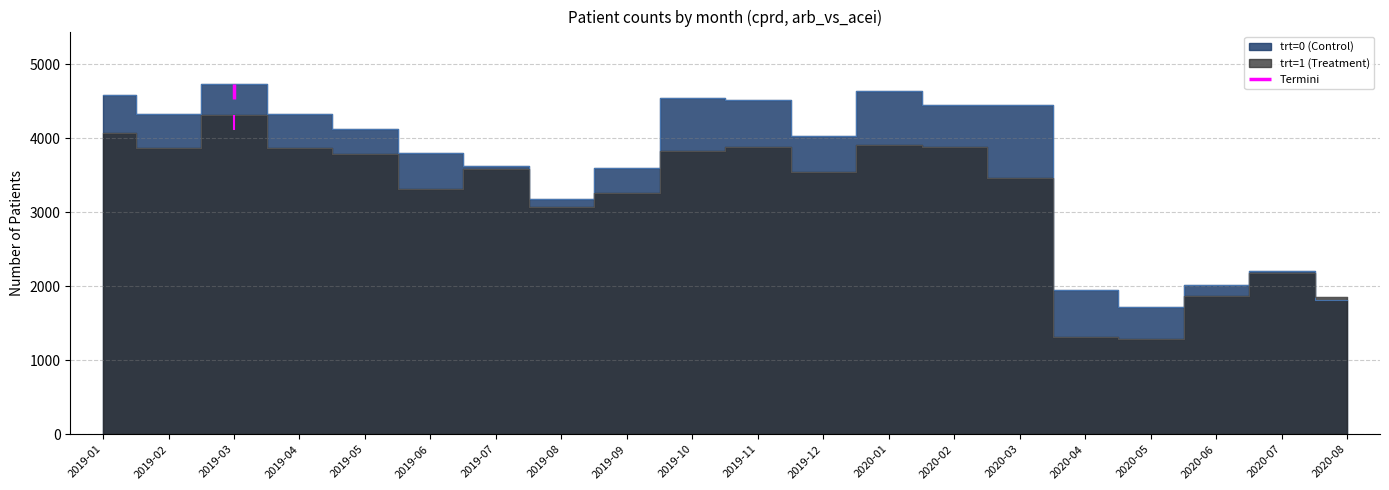

Reading right to left, list all the values displayed in this chart.

trt=0 (Control): 1814	2209	2011	1722	1948	4453	4445	4635	4032	4523	4549	3602	3181	3628	3807	4130	4330	4734	4324	4592
trt=1 (Treatment): 1855	2174	1863	1294	1310	3464	3878	3916	3543	3879	3827	3261	3074	3582	3321	3794	3870	4313	3876	4070